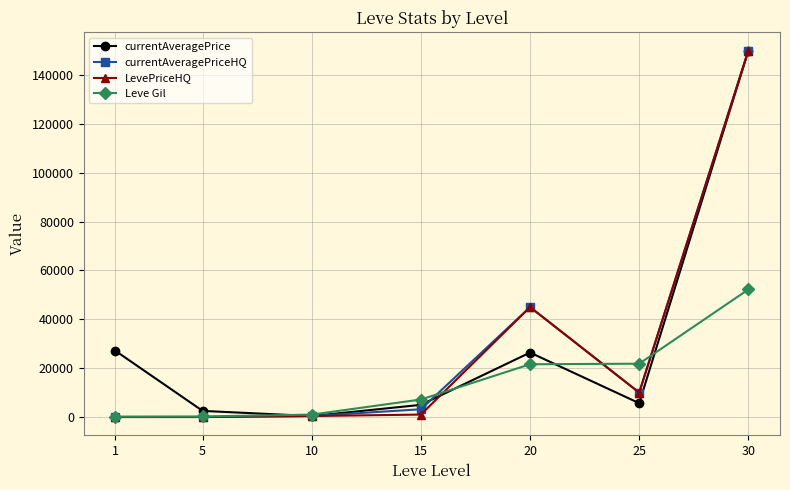

How many values in the Leve Gil series are below 7170?

3